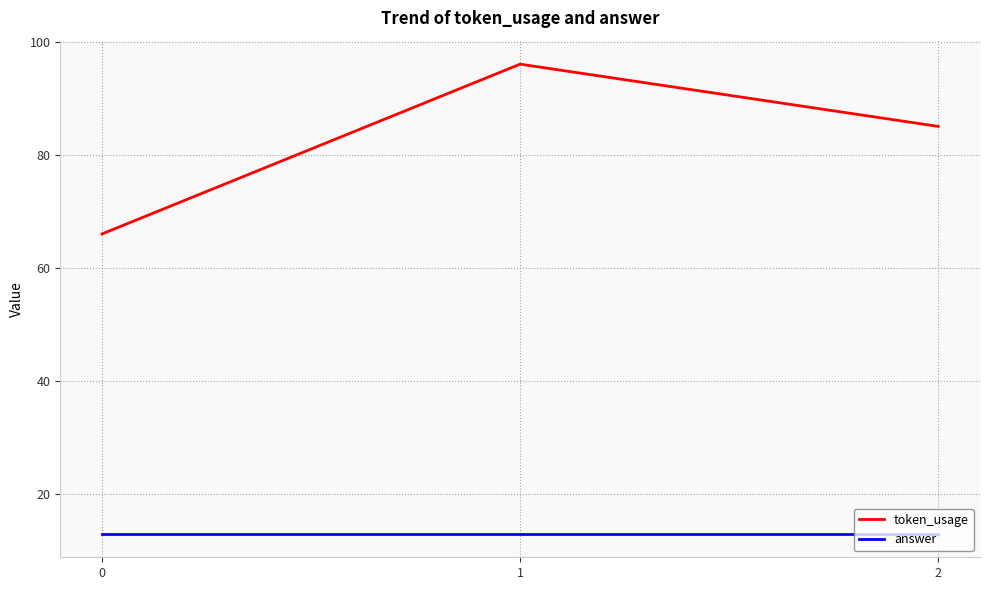

At 1, list the series in order from smallest to largest.

answer, token_usage